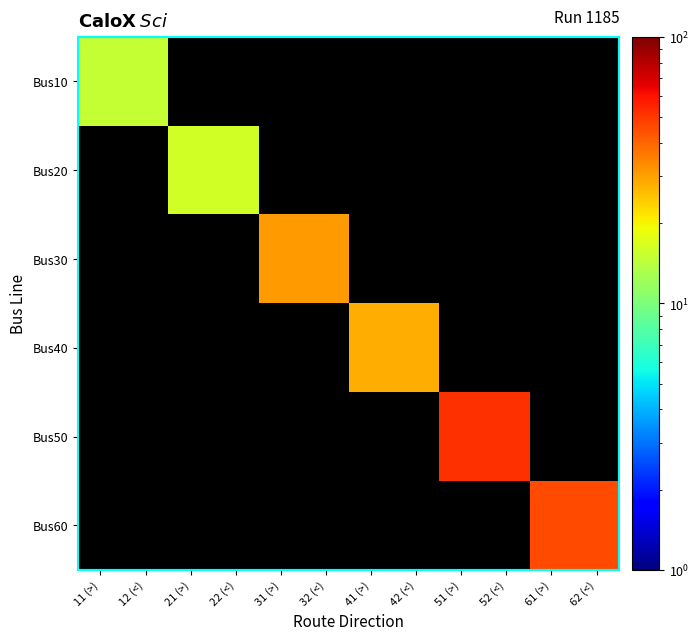

At which label does Bus20 reach its minimum?

11 (>)